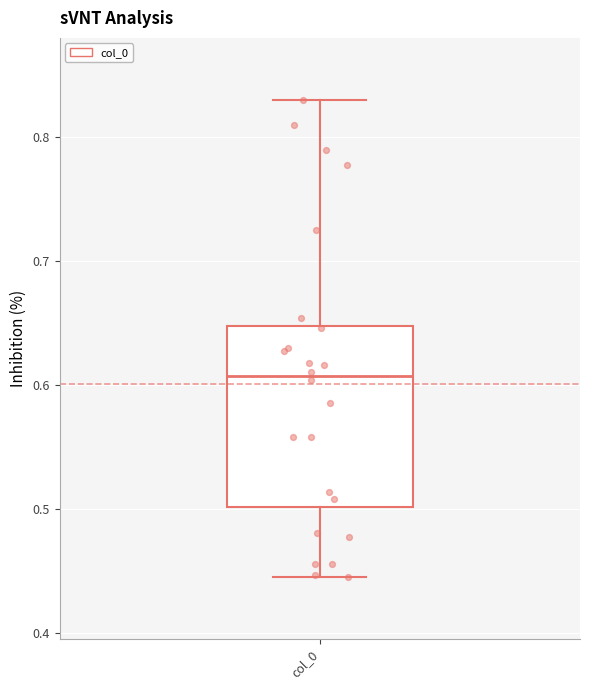

Where does the median line of the box for col_0 sit on the y-axis? The values are not printed on the chart, so give them approximately, as read against the axis.

0.61